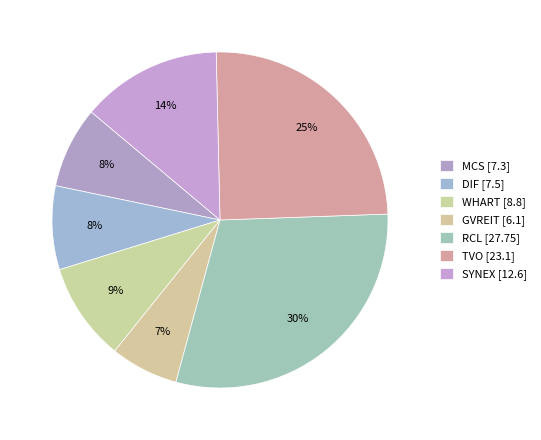

What portion of the pie excludes DIF?

91.9%